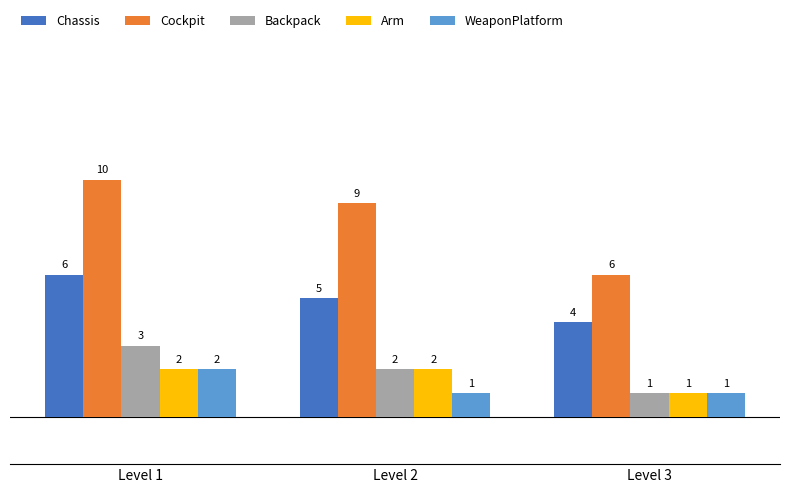

What is the smallest value displayed?

1